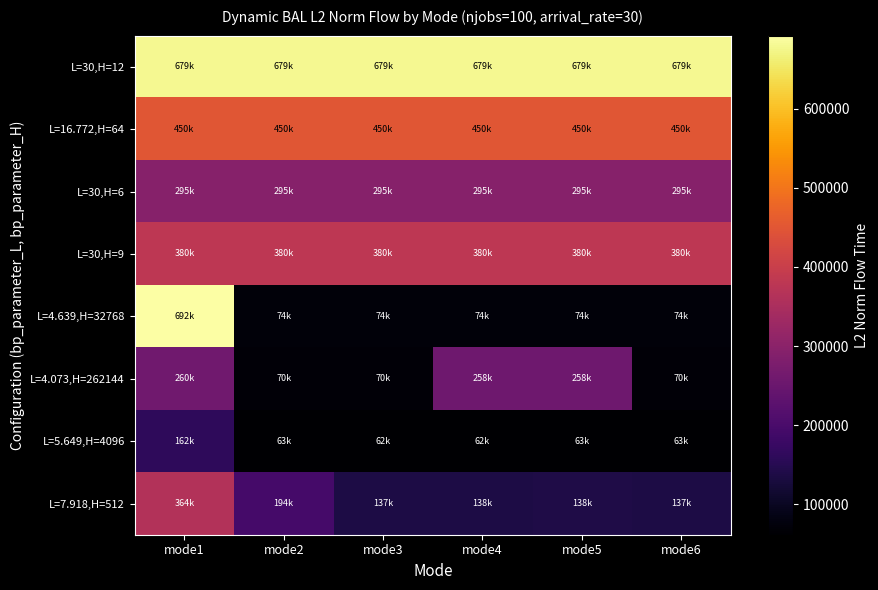

How many distinct data groups are displayed?

8